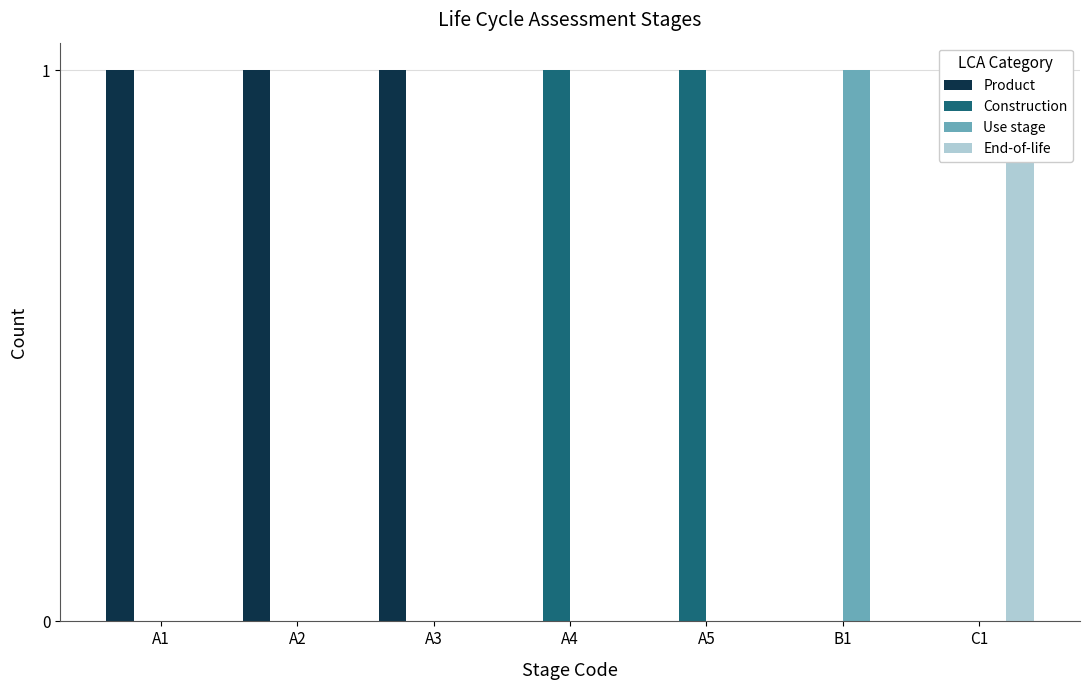

Which has a higher value, A1 or A3?

A1